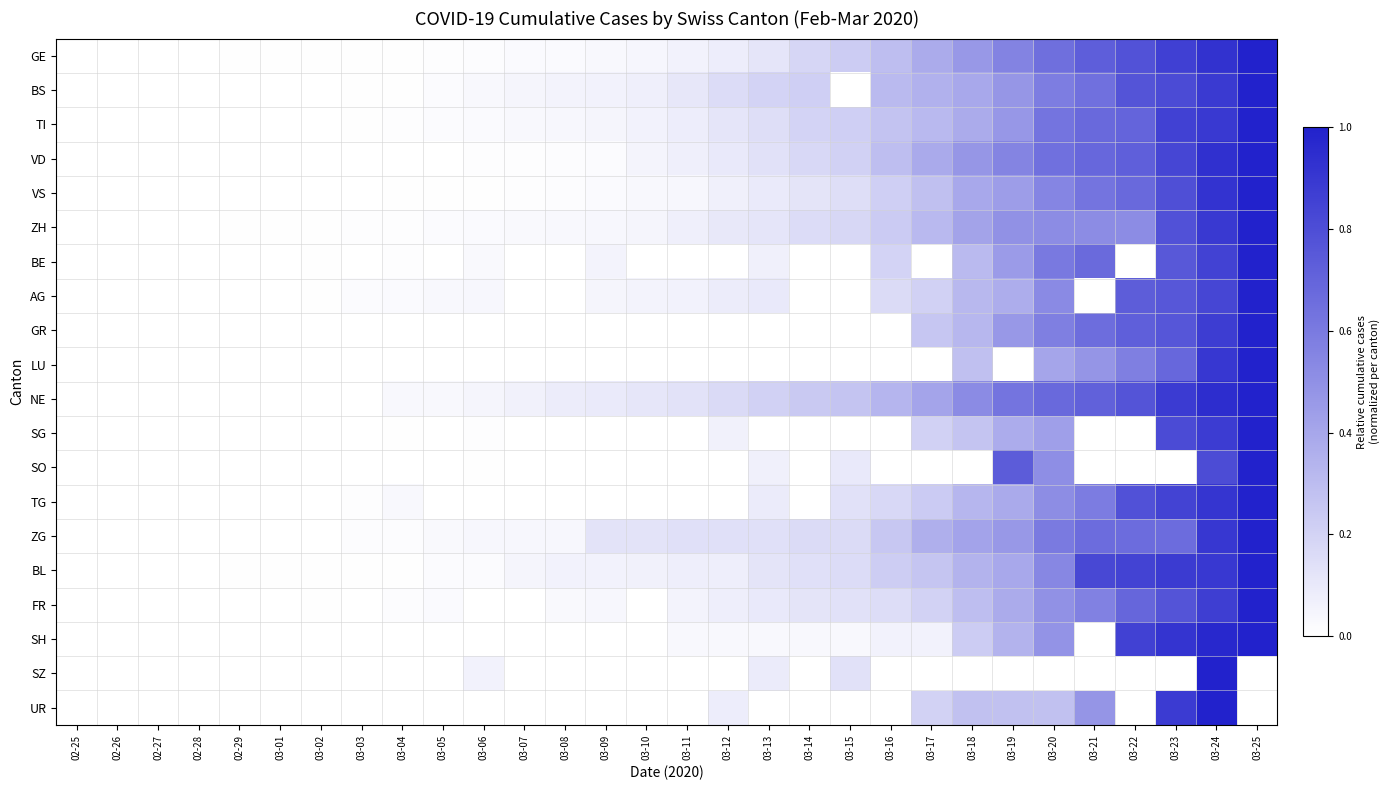

Rank the series at 03-03 from highest to lowest value.

AG, ZG, TG, ZH, GE, BS, TI, BL, VS, NE, VD, BE, GR, LU, SG, SO, FR, SH, SZ, UR